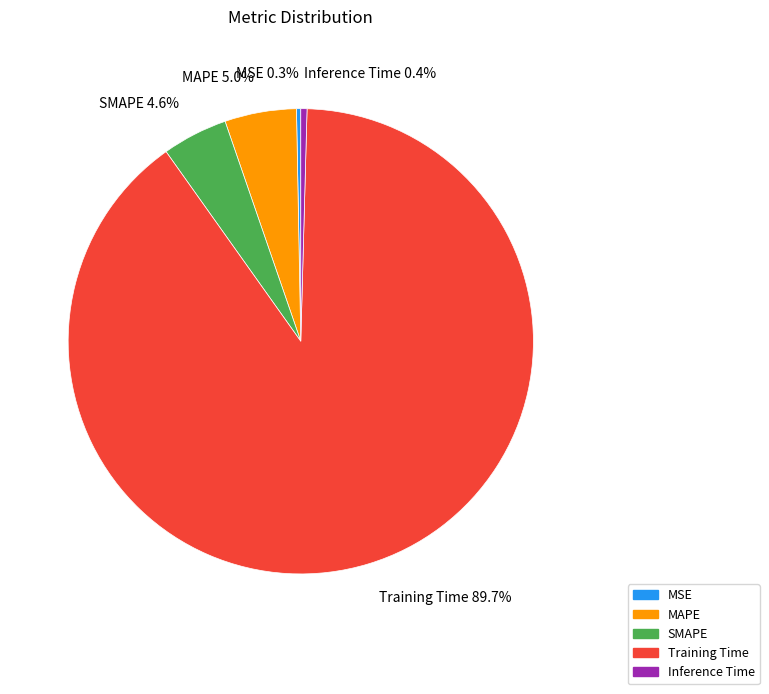

To the nearest percent, what is the combined percentage of Training Time and SMAPE?

94%